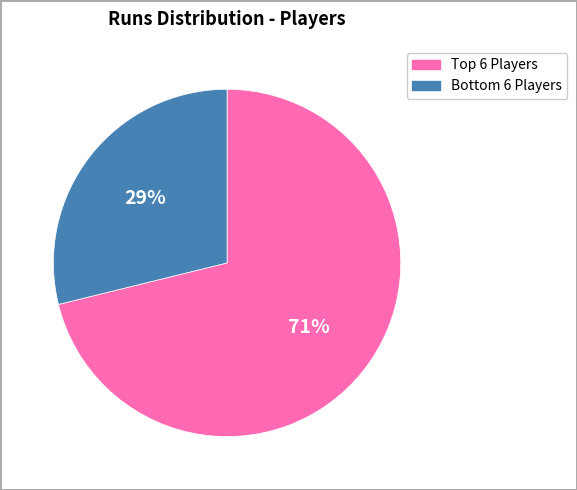

To the nearest percent, what is the difference between the largest and smallest slice percentages?

42%